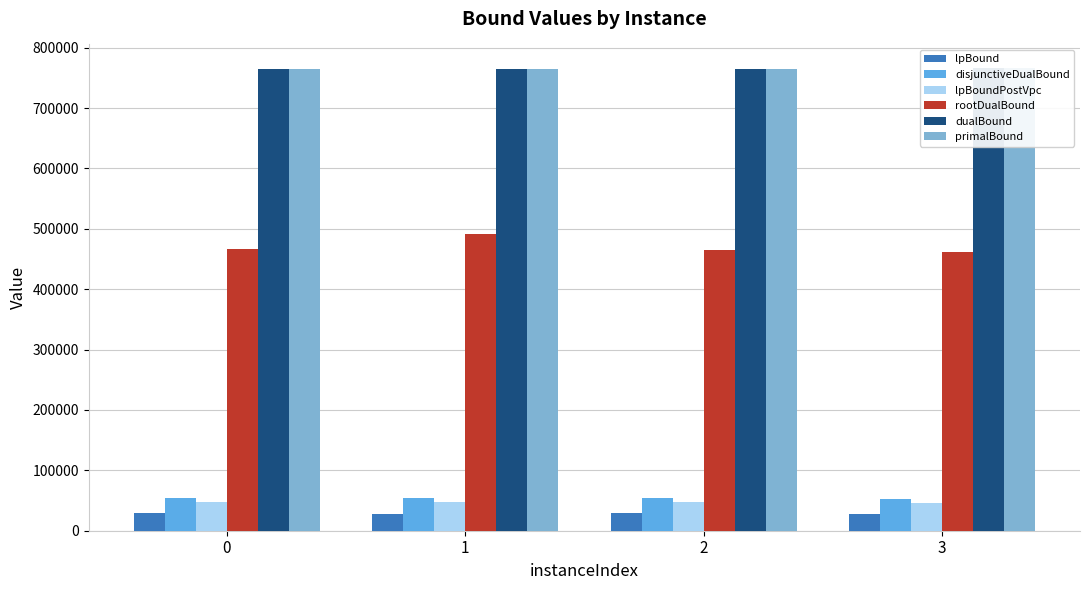

At how many categories does at least one series exceed 636987?

4